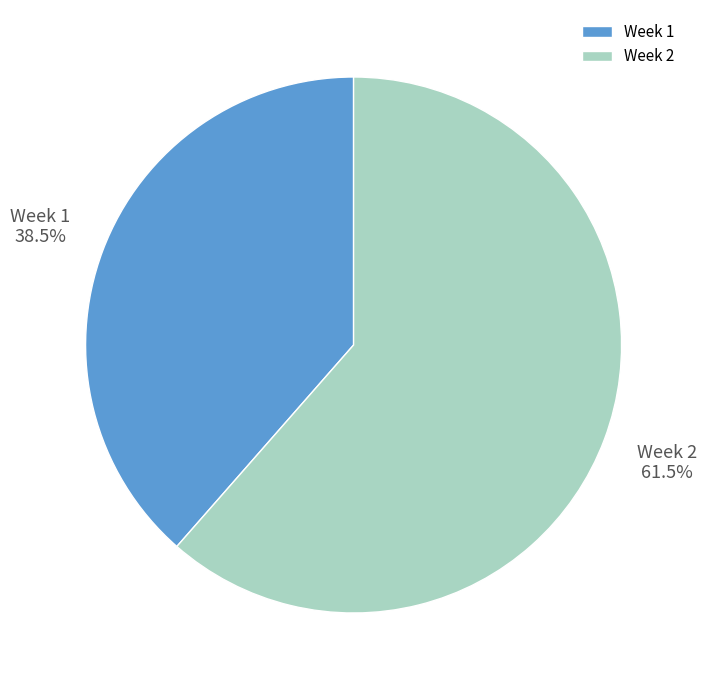

Is there a majority slice in this chart?

Yes